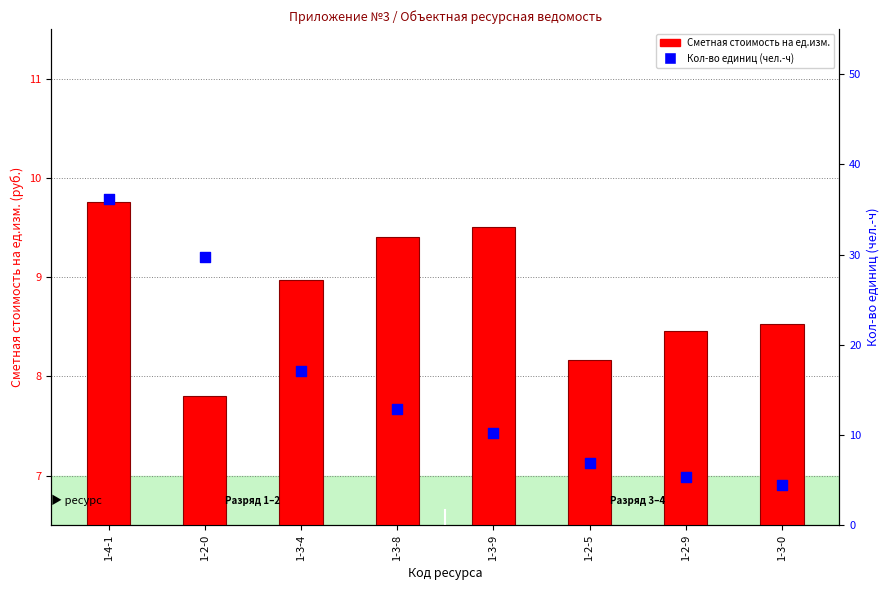

Which series has the largest total across all categories?

Кол-во единиц (чел.-ч)